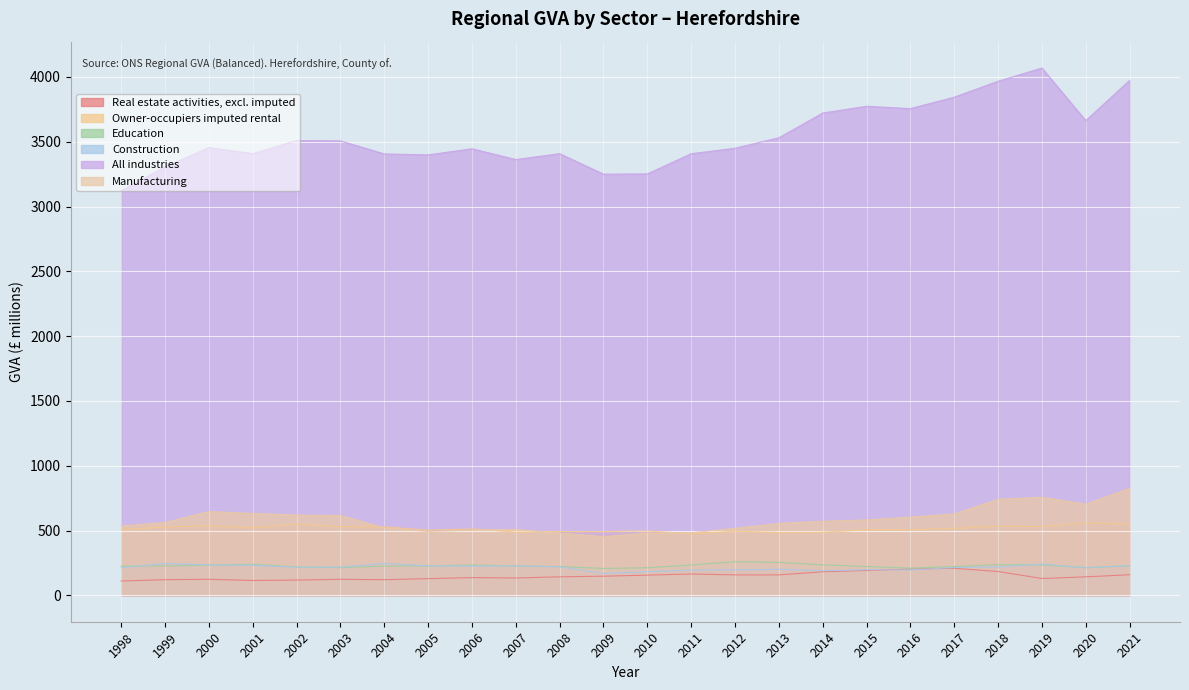

Which series has the widest spread of values?

All industries